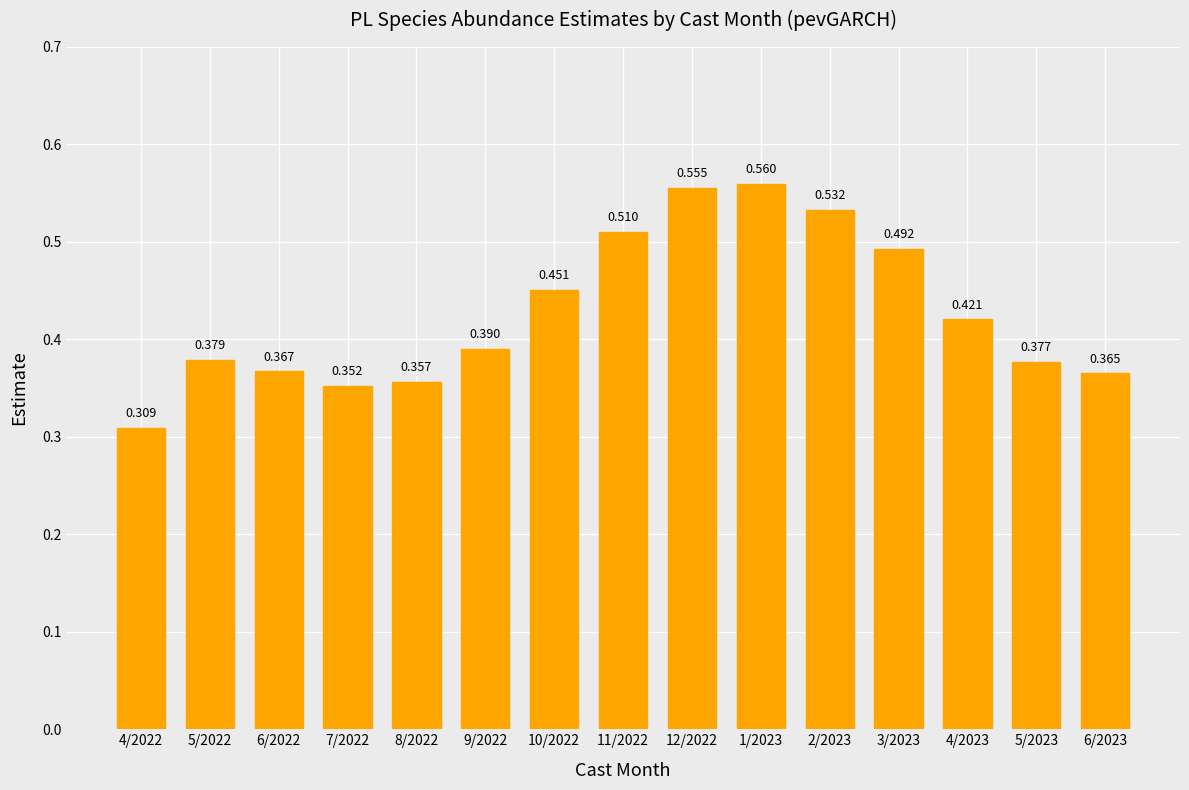

Rank the categories by value from lowest to highest.

4/2022, 7/2022, 8/2022, 6/2023, 6/2022, 5/2023, 5/2022, 9/2022, 4/2023, 10/2022, 3/2023, 11/2022, 2/2023, 12/2022, 1/2023